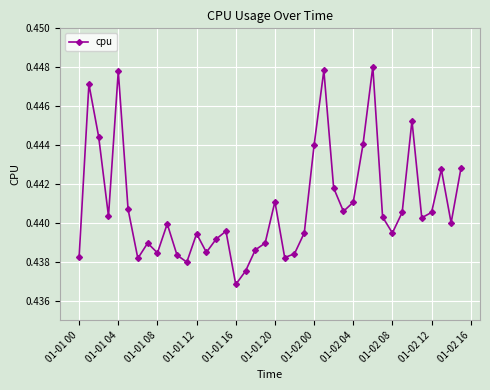

How many points are lower than both their immediate neighbors (excluding endpoints)?

11